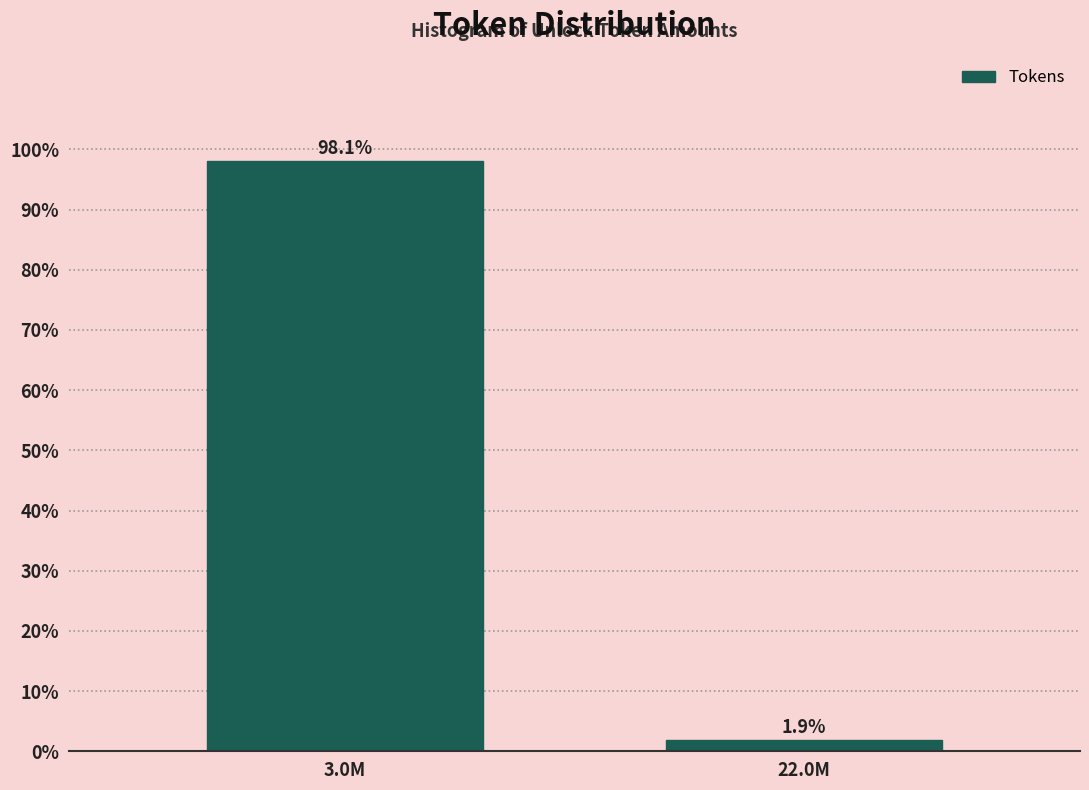

Reading left to right, extract all data points from this chart.

3.0M=98.1	22.0M=1.9